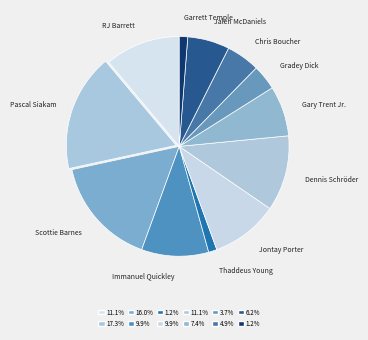

Rank the categories by value from lowest to highest.

Thaddeus Young, Garrett Temple, Gradey Dick, Chris Boucher, Jalen McDaniels, Gary Trent Jr., Immanuel Quickley, Jontay Porter, RJ Barrett, Dennis Schröder, Scottie Barnes, Pascal Siakam